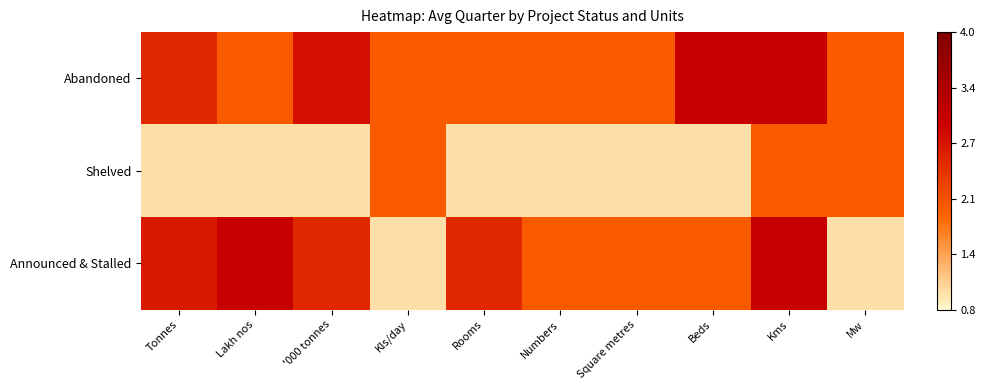

Between Tonnes and Lakh nos, which is larger?

Tonnes